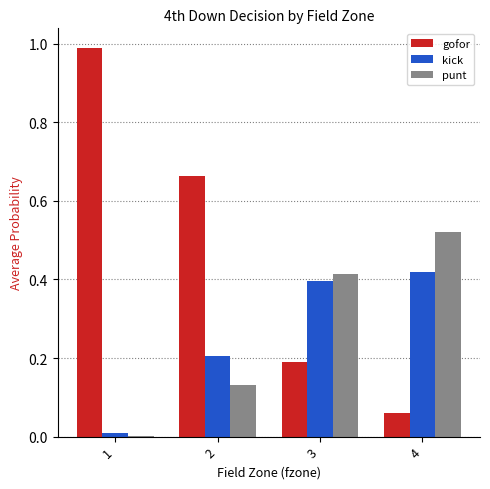

Which series changed the most between 1 and 2?

gofor